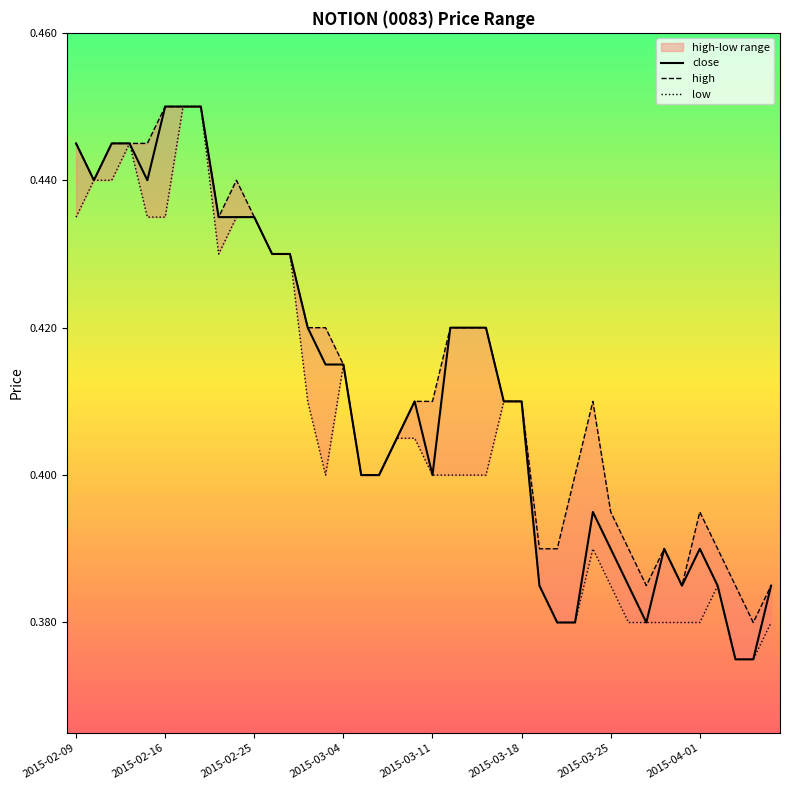

What is the sum of the close values at 2015-03-18 and 26?

0.8